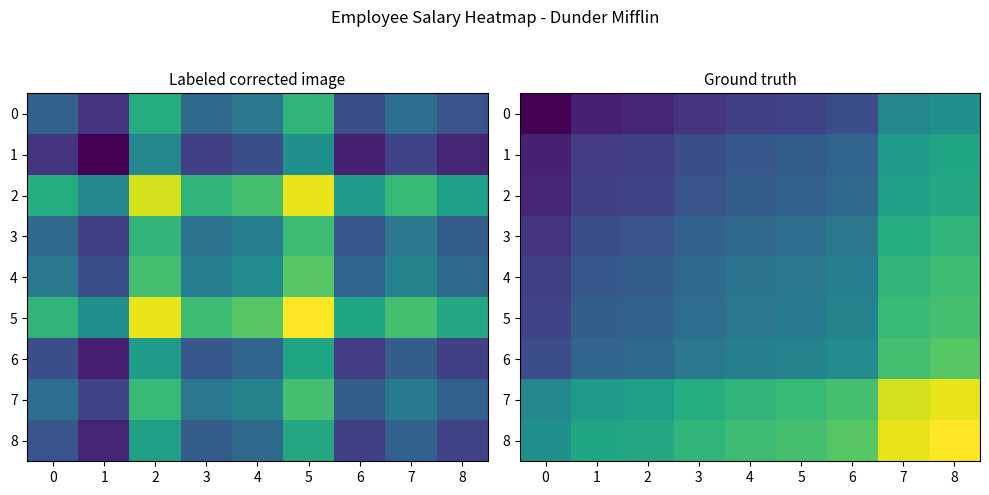

At which label does 0 reach its peak?

8